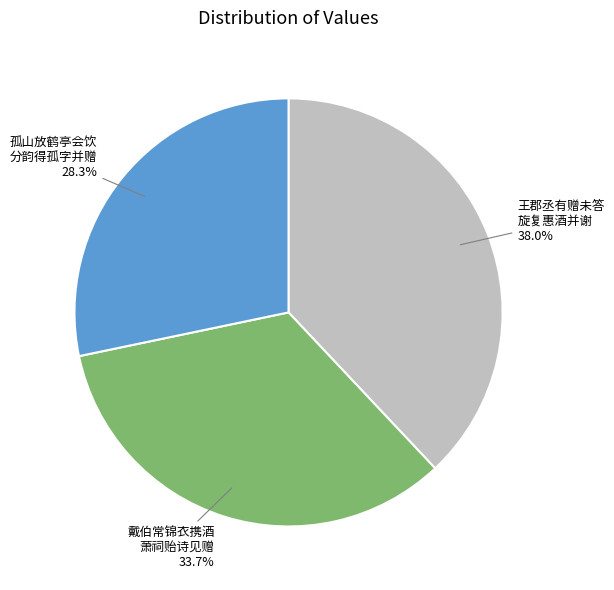

Does any single category account for the majority?

No